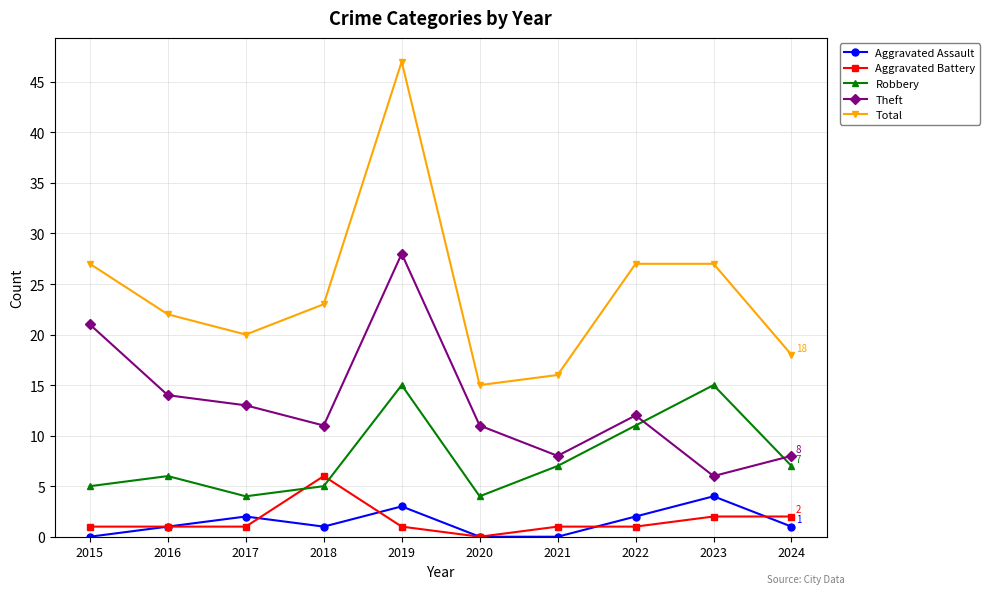

Is it true that Theft equals 12 at 2022?

True